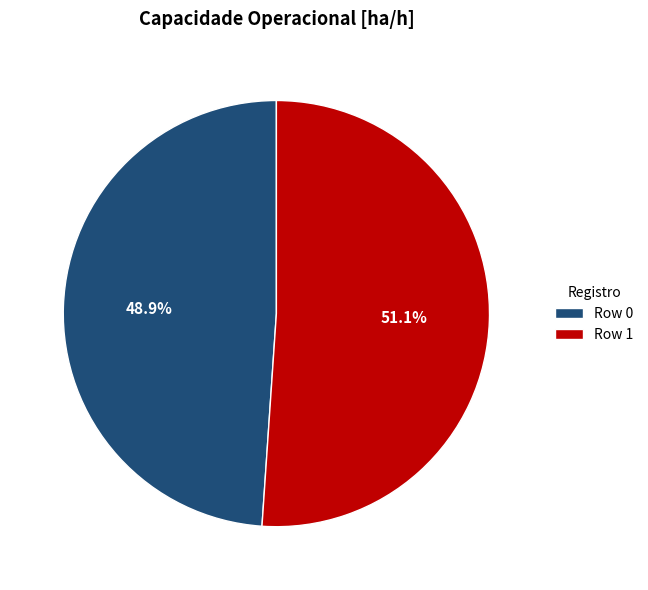

What is the majority slice?

Row 1